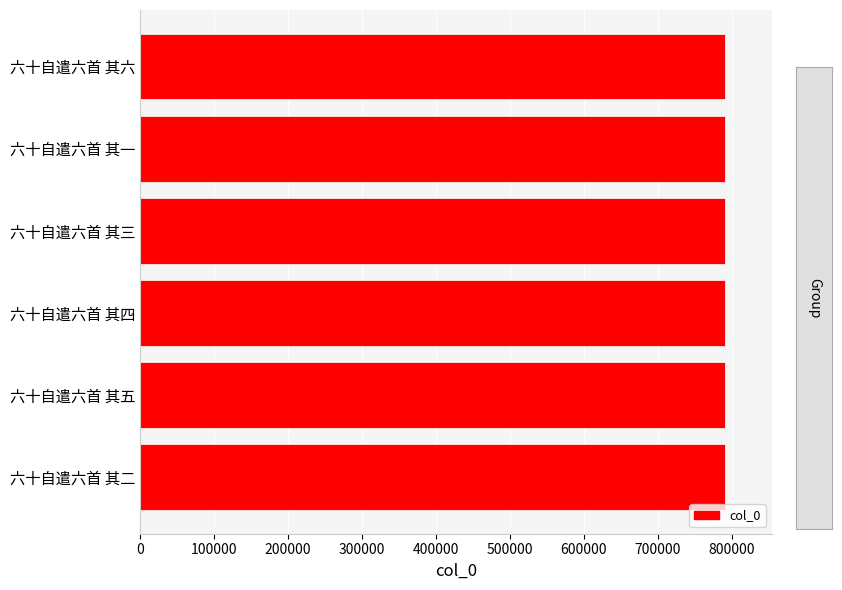

Read the value at 六十自遣六首 其四.

791446